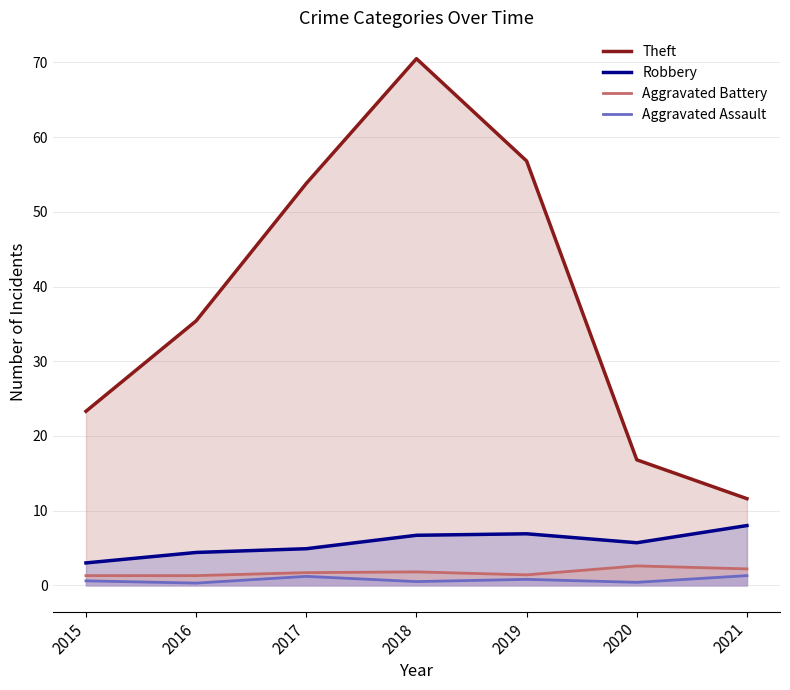

True or false: Aggravated Battery has more than 0 interior local peaks.

True